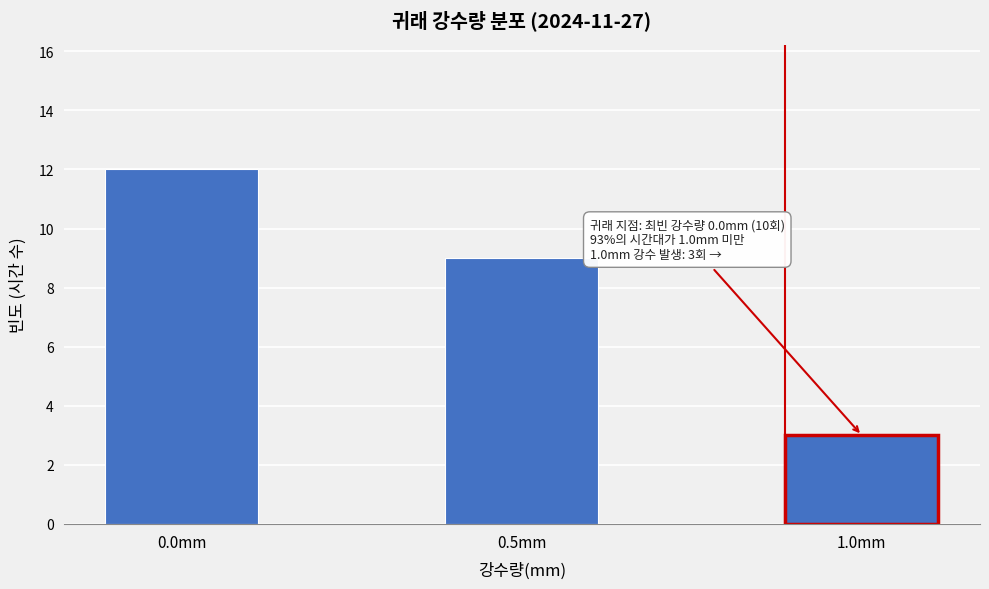

Reading right to left, extract all data points from this chart.

1.0mm=3	0.5mm=9	0.0mm=12